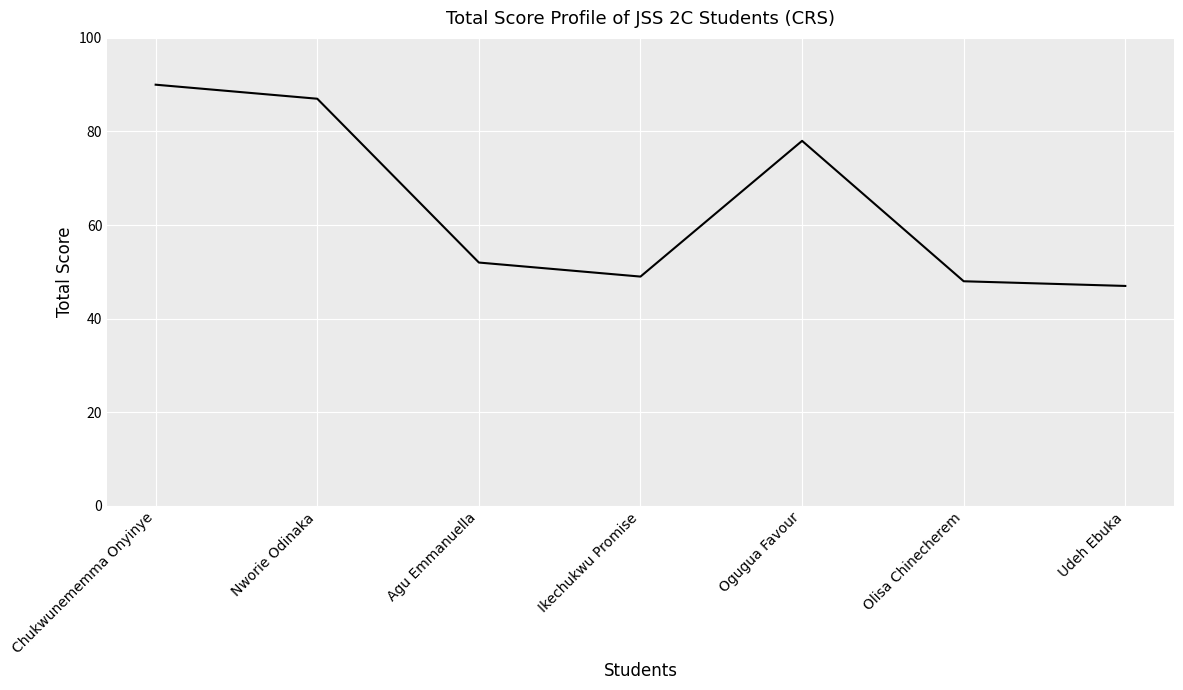

How many lines are shown in the chart?

1